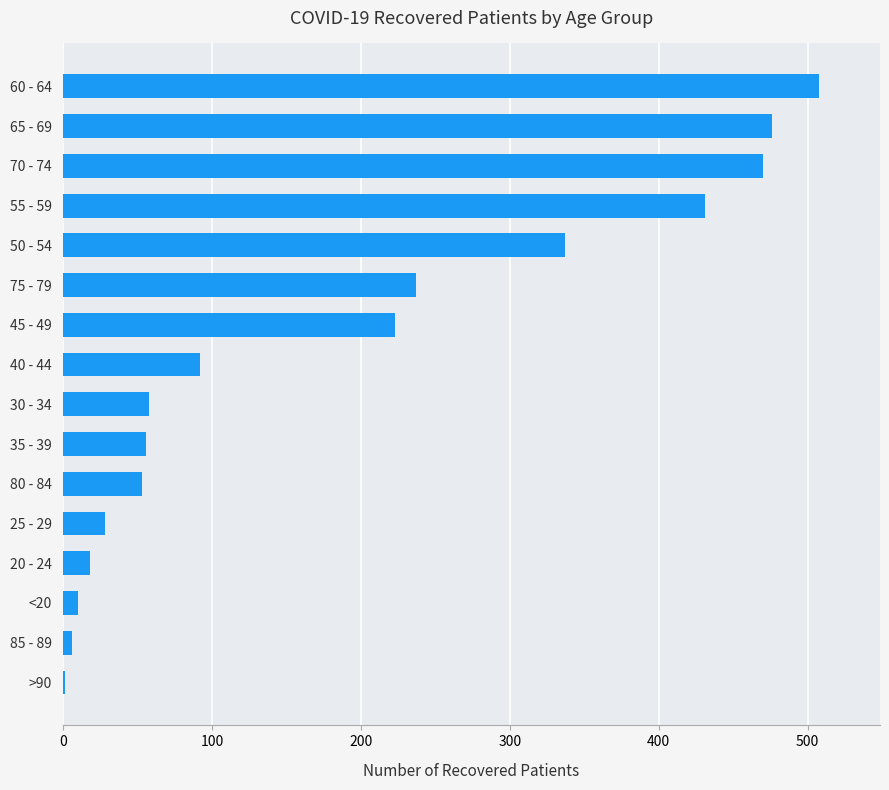

What is the change in value from 45 - 49 to 65 - 69?

+253